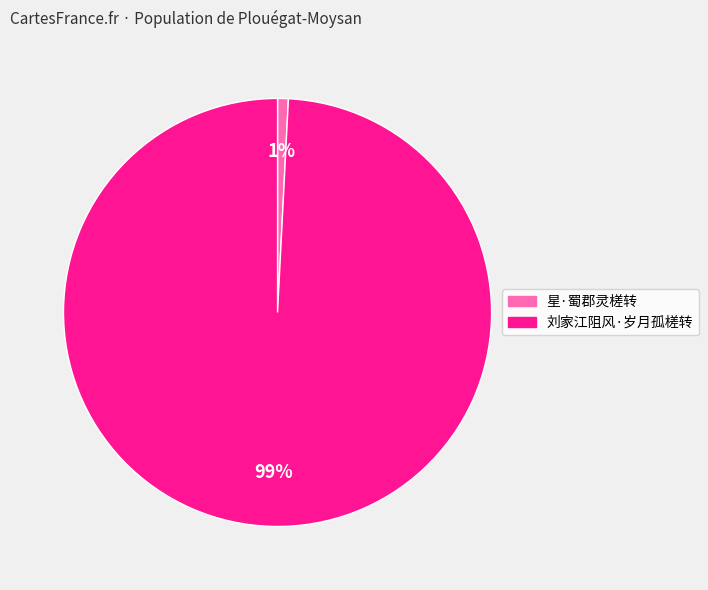

To the nearest percent, what is the combined percentage of 星·蜀郡灵槎转 and 刘家江阻风·岁月孤槎转?

100%